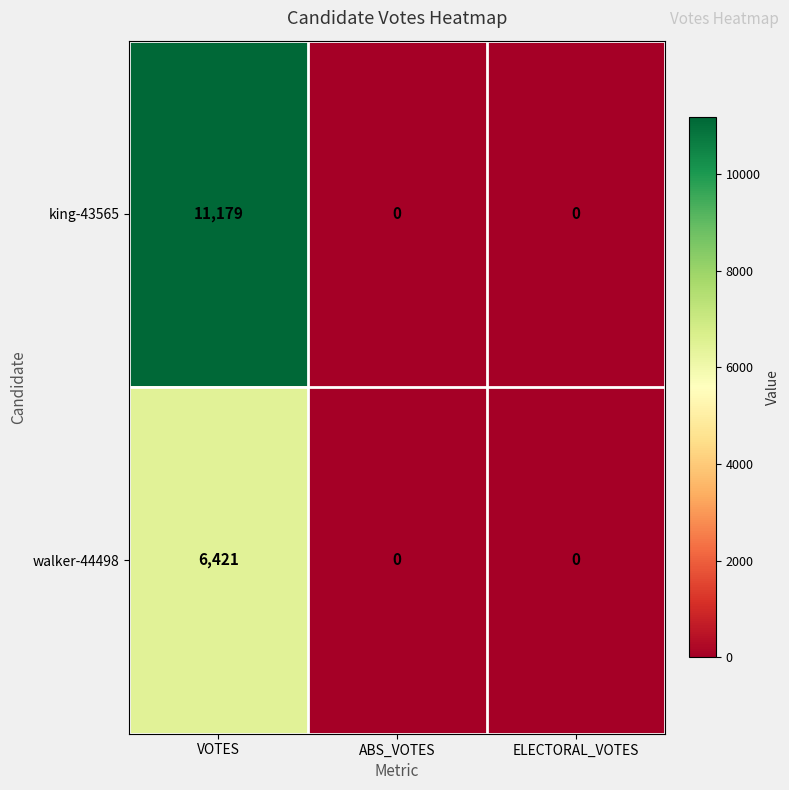

Read the walker-44498 value at VOTES, to the nearest 50.

6400